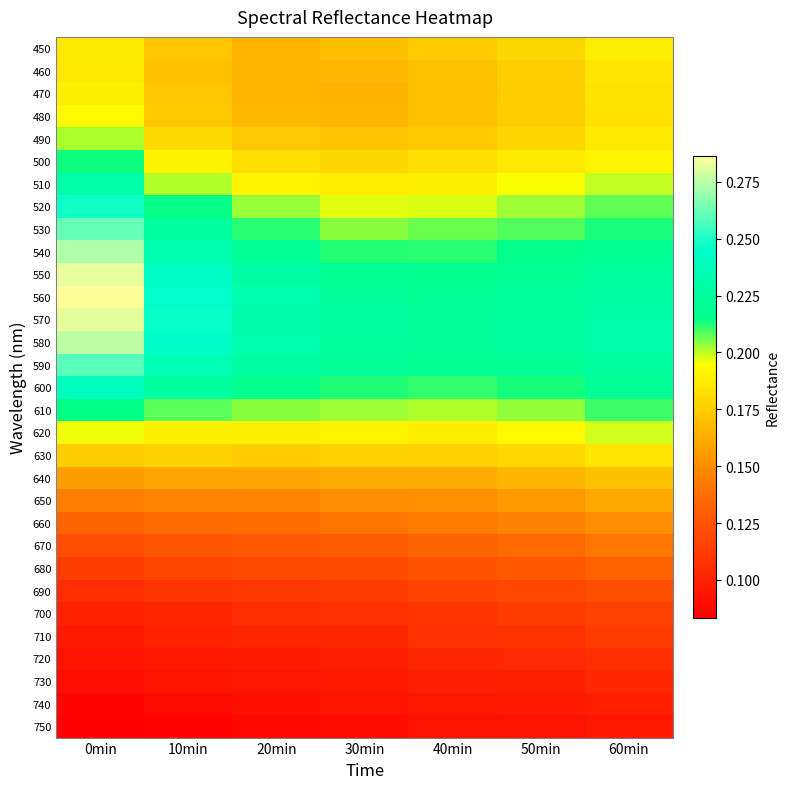

Reading right to left, list all the values displayed in this chart.

450: 60min=0.2	50min=0.2	40min=0.2	30min=0.2	20min=0.2	10min=0.2	0min=0.2
460: 60min=0.2	50min=0.2	40min=0.2	30min=0.2	20min=0.2	10min=0.2	0min=0.2
470: 60min=0.2	50min=0.2	40min=0.2	30min=0.2	20min=0.2	10min=0.2	0min=0.2
480: 60min=0.2	50min=0.2	40min=0.2	30min=0.2	20min=0.2	10min=0.2	0min=0.2
490: 60min=0.2	50min=0.2	40min=0.2	30min=0.2	20min=0.2	10min=0.2	0min=0.2
500: 60min=0.2	50min=0.2	40min=0.2	30min=0.2	20min=0.2	10min=0.2	0min=0.2
510: 60min=0.2	50min=0.2	40min=0.2	30min=0.2	20min=0.2	10min=0.2	0min=0.2
520: 60min=0.2	50min=0.2	40min=0.2	30min=0.2	20min=0.2	10min=0.2	0min=0.2
530: 60min=0.2	50min=0.2	40min=0.2	30min=0.2	20min=0.2	10min=0.2	0min=0.3
540: 60min=0.2	50min=0.2	40min=0.2	30min=0.2	20min=0.2	10min=0.2	0min=0.3
550: 60min=0.2	50min=0.2	40min=0.2	30min=0.2	20min=0.2	10min=0.2	0min=0.3
560: 60min=0.2	50min=0.2	40min=0.2	30min=0.2	20min=0.2	10min=0.2	0min=0.3
570: 60min=0.2	50min=0.2	40min=0.2	30min=0.2	20min=0.2	10min=0.2	0min=0.3
580: 60min=0.2	50min=0.2	40min=0.2	30min=0.2	20min=0.2	10min=0.2	0min=0.3
590: 60min=0.2	50min=0.2	40min=0.2	30min=0.2	20min=0.2	10min=0.2	0min=0.3
600: 60min=0.2	50min=0.2	40min=0.2	30min=0.2	20min=0.2	10min=0.2	0min=0.2
610: 60min=0.2	50min=0.2	40min=0.2	30min=0.2	20min=0.2	10min=0.2	0min=0.2
620: 60min=0.2	50min=0.2	40min=0.2	30min=0.2	20min=0.2	10min=0.2	0min=0.2
630: 60min=0.2	50min=0.2	40min=0.2	30min=0.2	20min=0.2	10min=0.2	0min=0.2
640: 60min=0.2	50min=0.2	40min=0.2	30min=0.2	20min=0.2	10min=0.2	0min=0.2
650: 60min=0.2	50min=0.2	40min=0.2	30min=0.1	20min=0.1	10min=0.1	0min=0.1
660: 60min=0.2	50min=0.1	40min=0.1	30min=0.1	20min=0.1	10min=0.1	0min=0.1
670: 60min=0.1	50min=0.1	40min=0.1	30min=0.1	20min=0.1	10min=0.1	0min=0.1
680: 60min=0.1	50min=0.1	40min=0.1	30min=0.1	20min=0.1	10min=0.1	0min=0.1
690: 60min=0.1	50min=0.1	40min=0.1	30min=0.1	20min=0.1	10min=0.1	0min=0.1
700: 60min=0.1	50min=0.1	40min=0.1	30min=0.1	20min=0.1	10min=0.1	0min=0.1
710: 60min=0.1	50min=0.1	40min=0.1	30min=0.1	20min=0.1	10min=0.1	0min=0.1
720: 60min=0.1	50min=0.1	40min=0.1	30min=0.1	20min=0.1	10min=0.1	0min=0.1
730: 60min=0.1	50min=0.1	40min=0.1	30min=0.1	20min=0.1	10min=0.1	0min=0.1
740: 60min=0.1	50min=0.1	40min=0.1	30min=0.1	20min=0.1	10min=0.1	0min=0.1
750: 60min=0.1	50min=0.1	40min=0.1	30min=0.1	20min=0.1	10min=0.1	0min=0.1